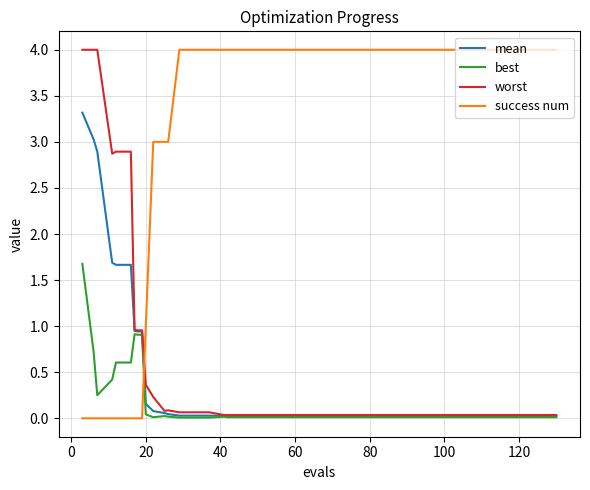

What are all the series names shown in the legend?

mean, best, worst, success num